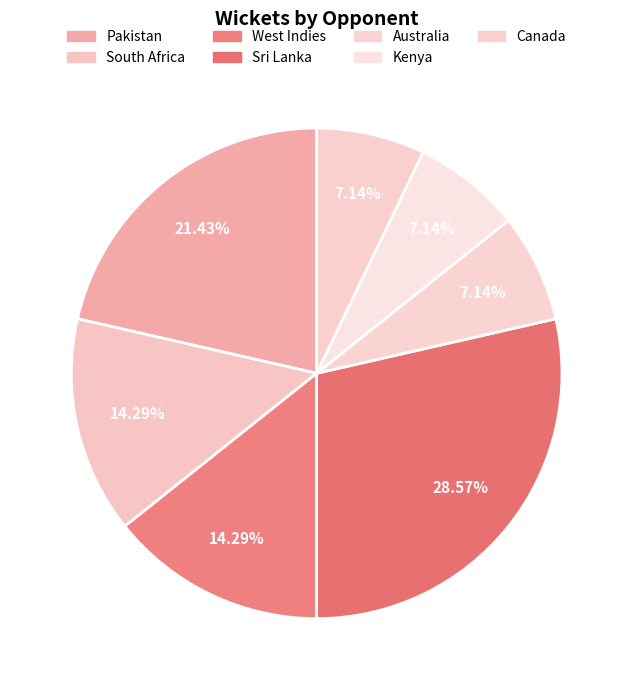

How many segments does this pie chart have?

7